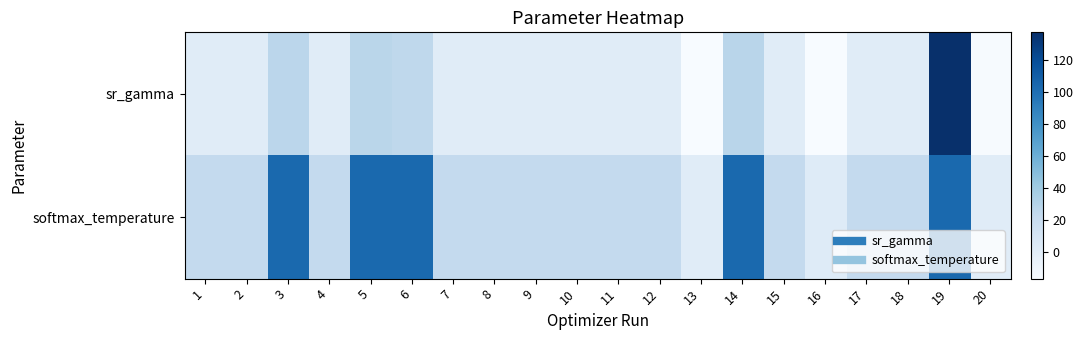

At how many categories does at least one series exceed 66?

5